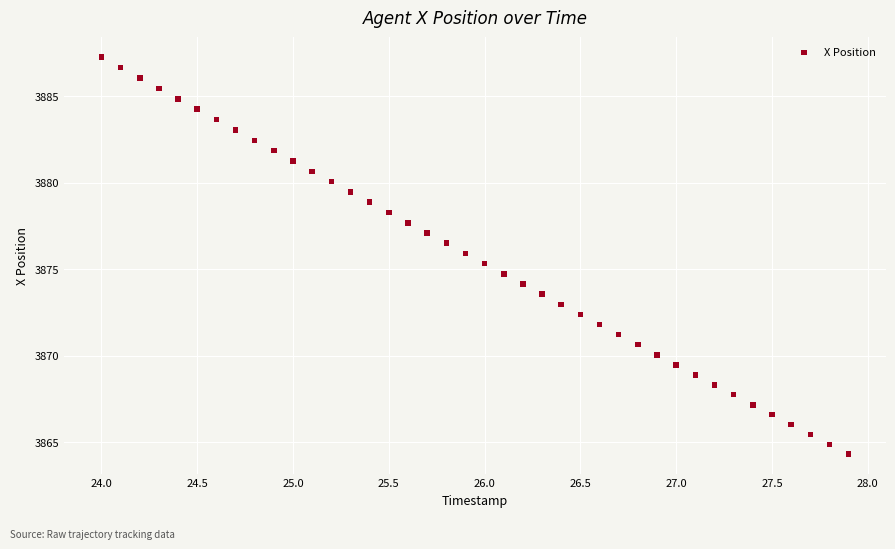

What is the range of X values (max minus min)?

3.9